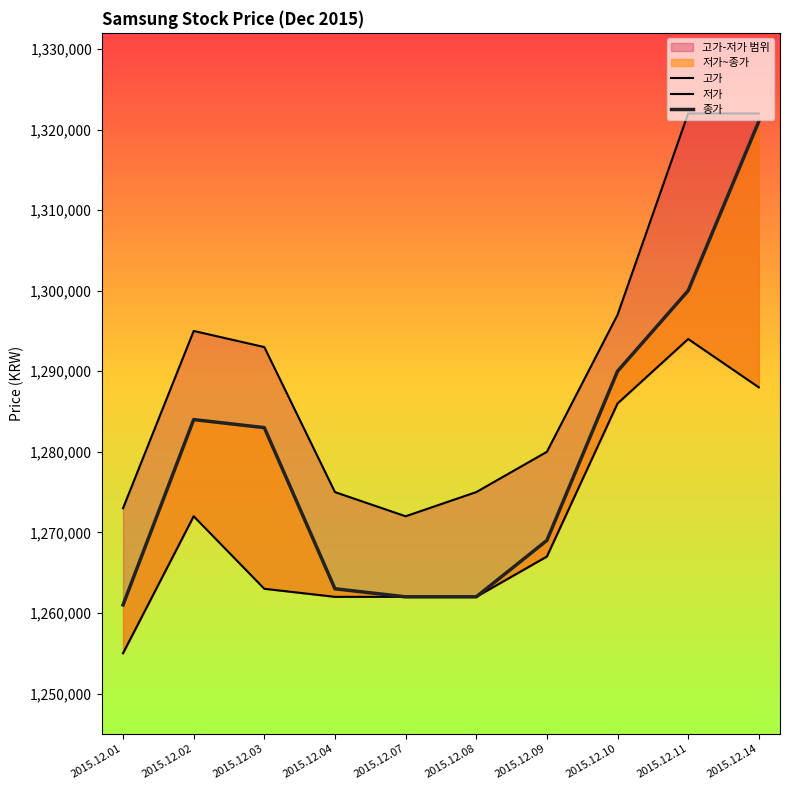

At which category does 종가 reach its first local peak?

2015.12.02